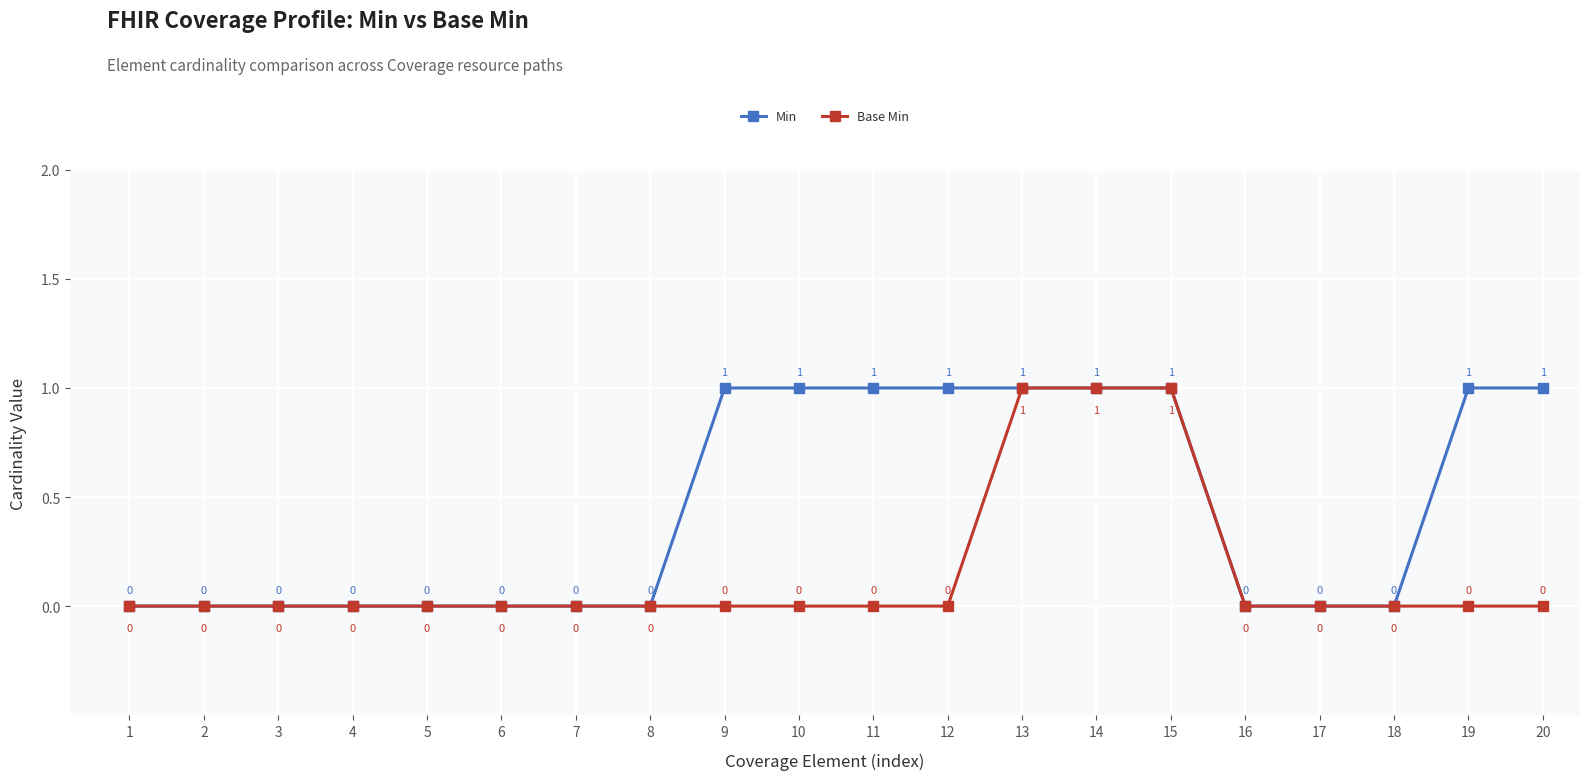

The value of Base Min at 4 is 0. True or false?

True